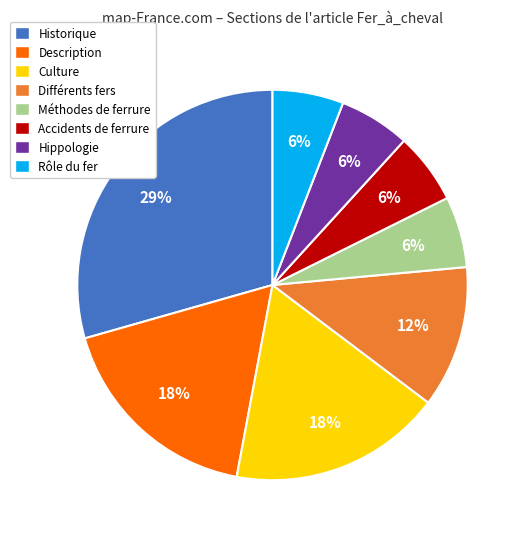

To the nearest percent, what percentage of the pie is Description?

18%